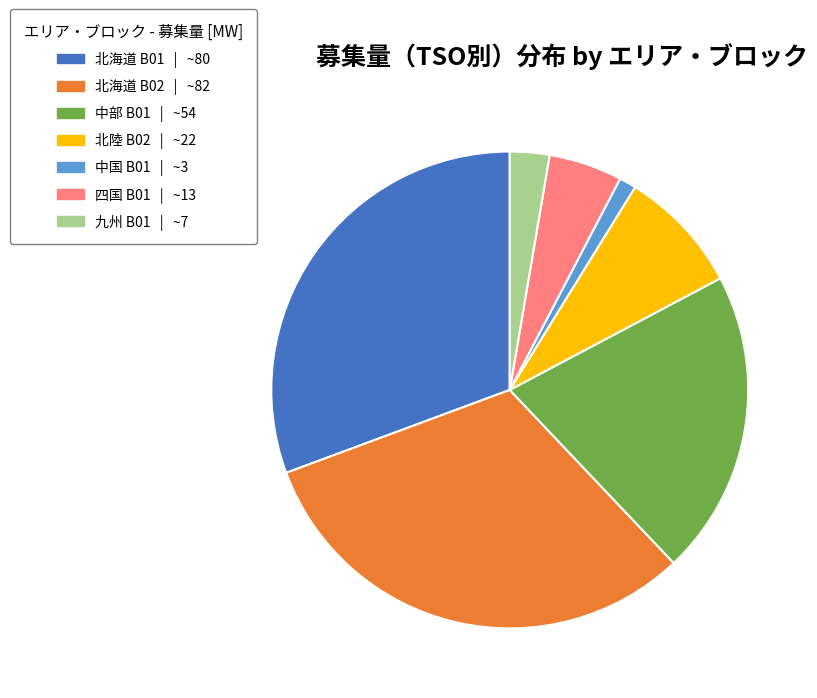

Rank the categories by value from lowest to highest.

中国 B01 | ~3, 九州 B01 | ~7, 四国 B01 | ~13, 北陸 B02 | ~22, 中部 B01 | ~54, 北海道 B01 | ~80, 北海道 B02 | ~82